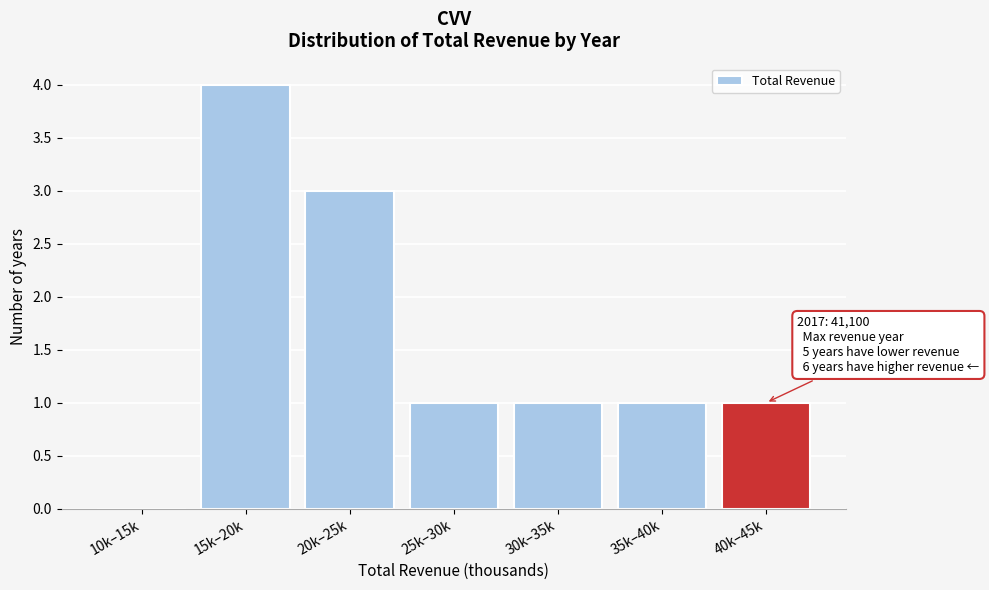

Reading left to right, list all the values displayed in this chart.

10k–15k=0	15k–20k=4	20k–25k=3	25k–30k=1	30k–35k=1	35k–40k=1	40k–45k=1